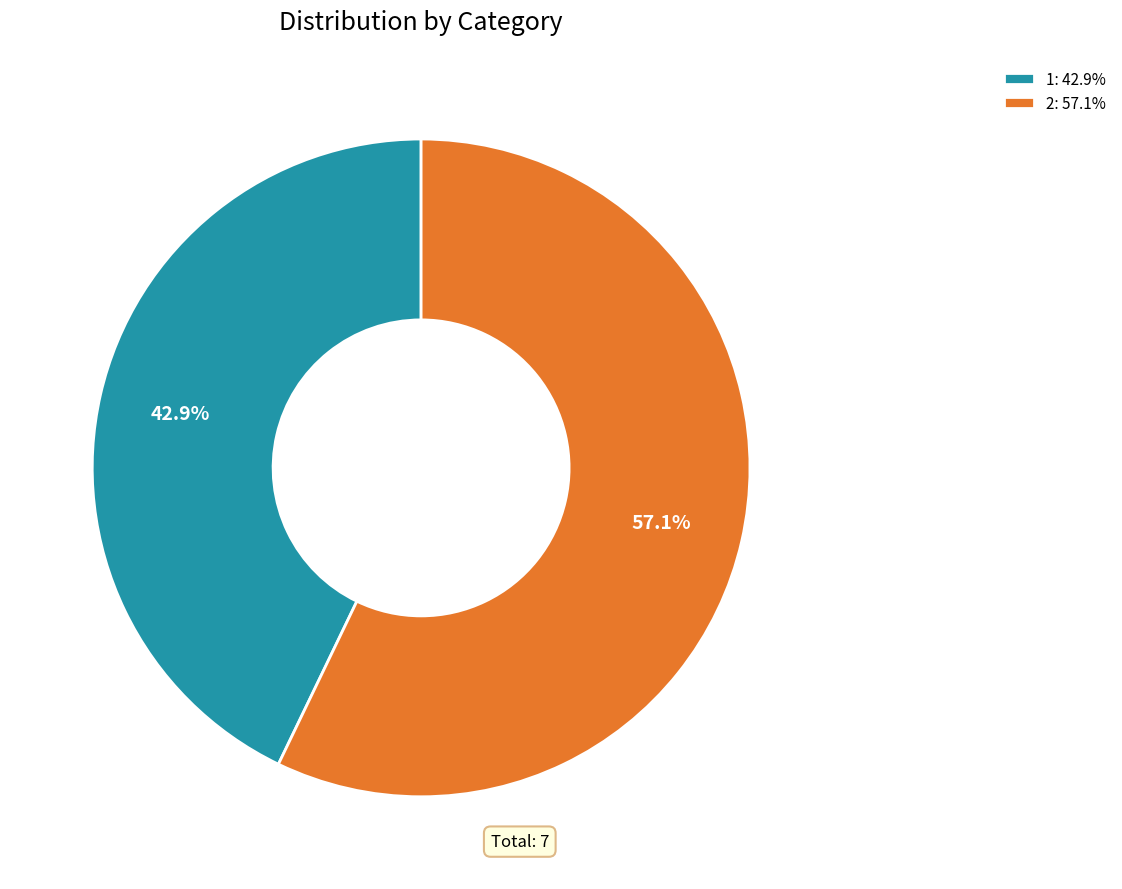

Is the sum of 1 and 2 greater than half?

Yes